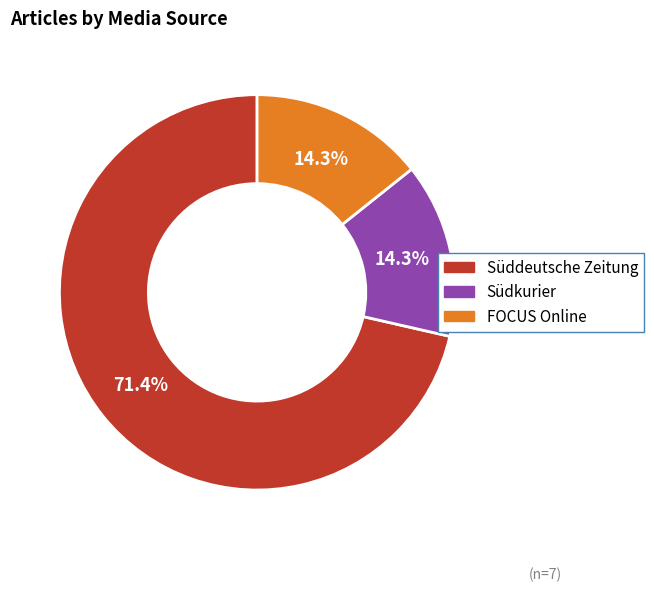

What portion of the pie excludes FOCUS Online?

85.7%